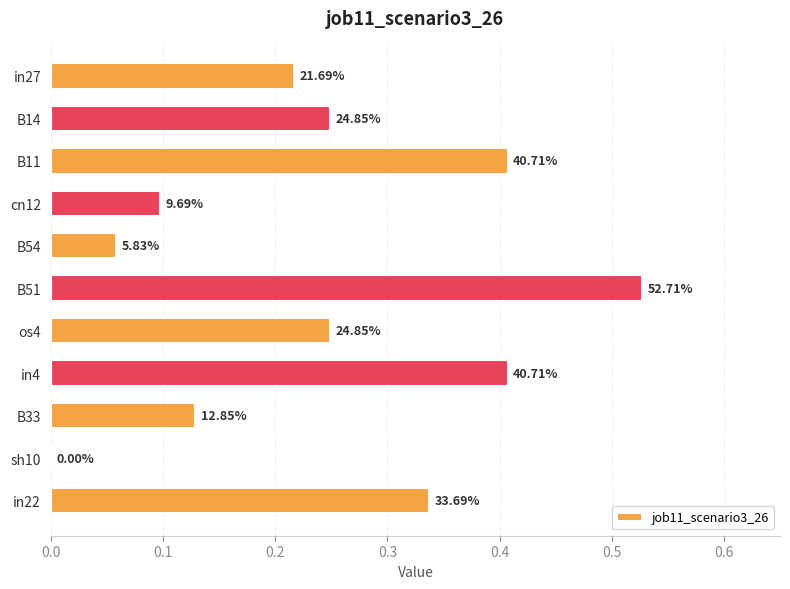

Are the bars horizontal?

Yes